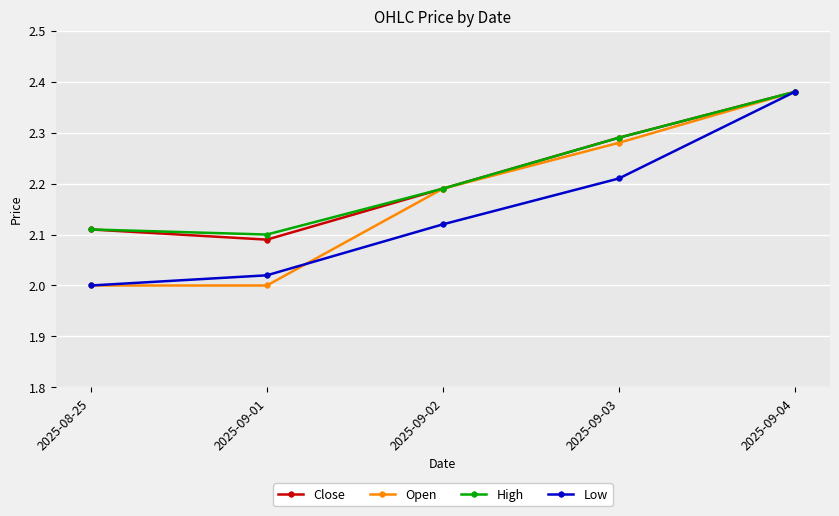

The value of Close at 2025-08-25 is 3.3. True or false?

False